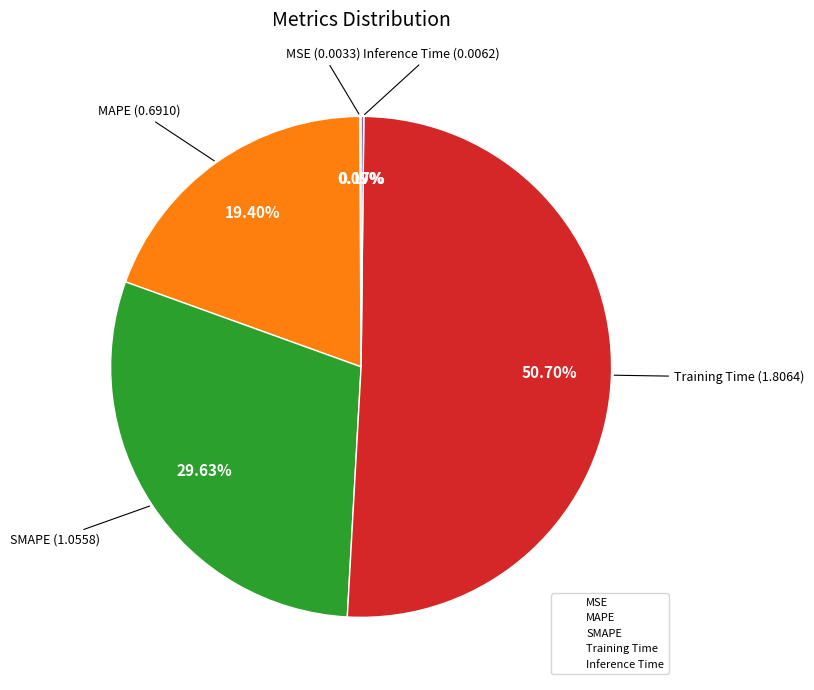

What percentage is the SMAPE slice, to the nearest percent?

30%